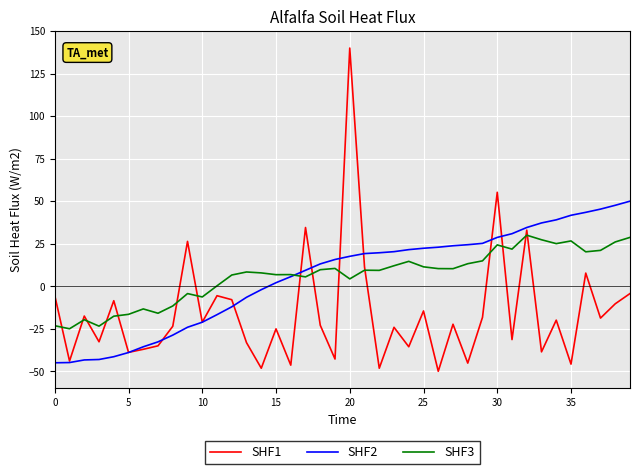

After their last crossing, which series has the higher values: SHF1 or SHF3?

SHF3